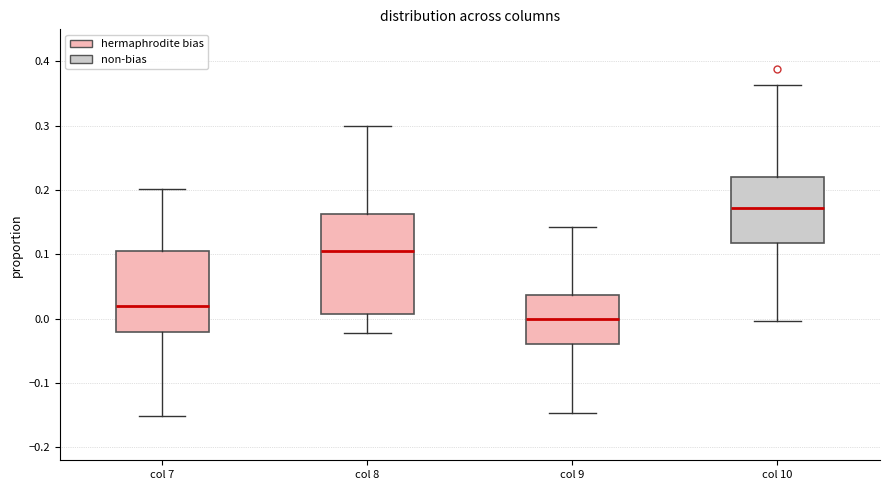

Which box's median line is the lowest?

col 9